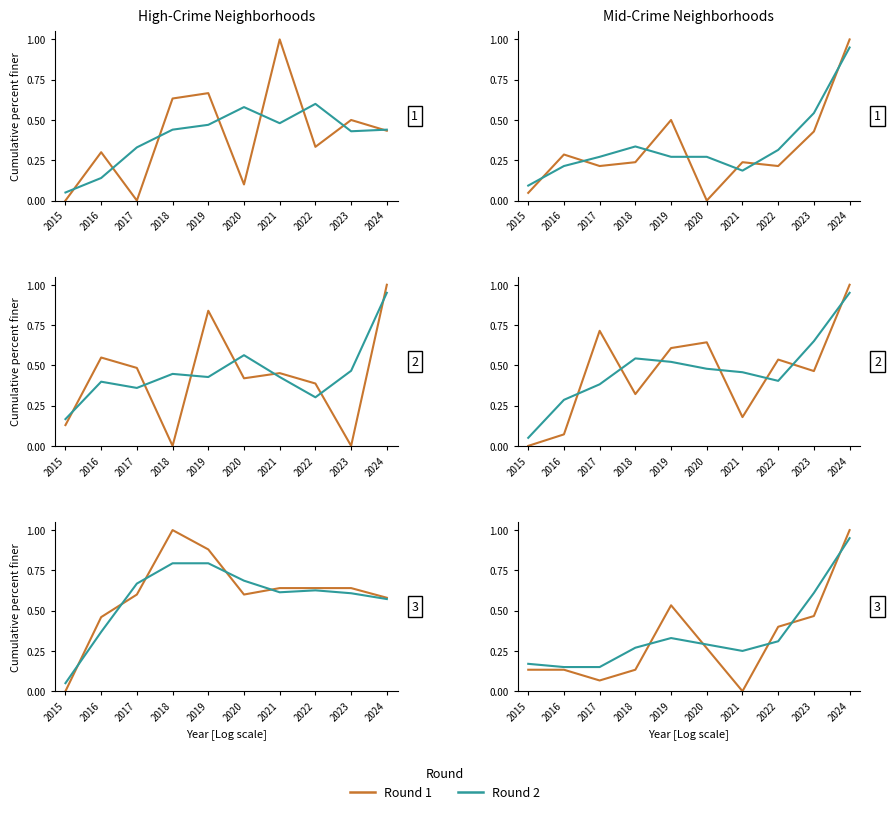

Where is the first local minimum for Round 2?

2017